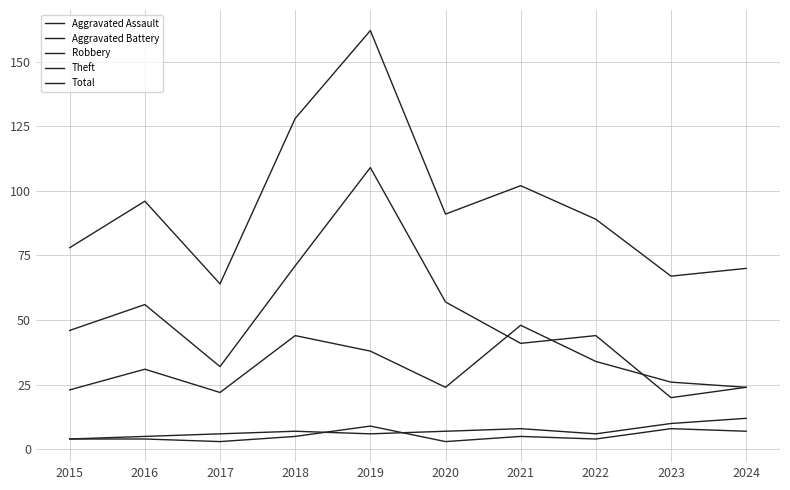

How many lines are shown in the chart?

5